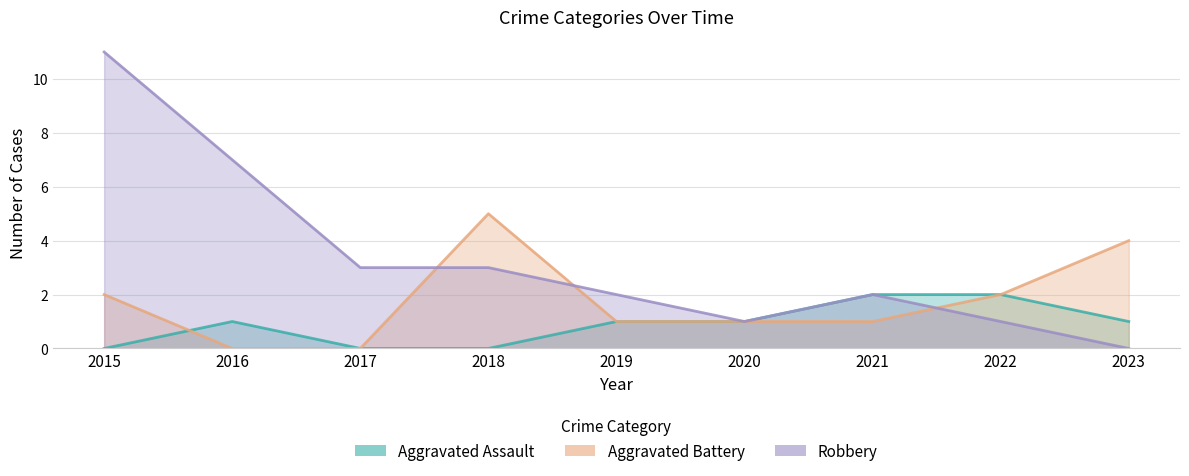

Is it true that Aggravated Battery equals -2 at 2016?

False